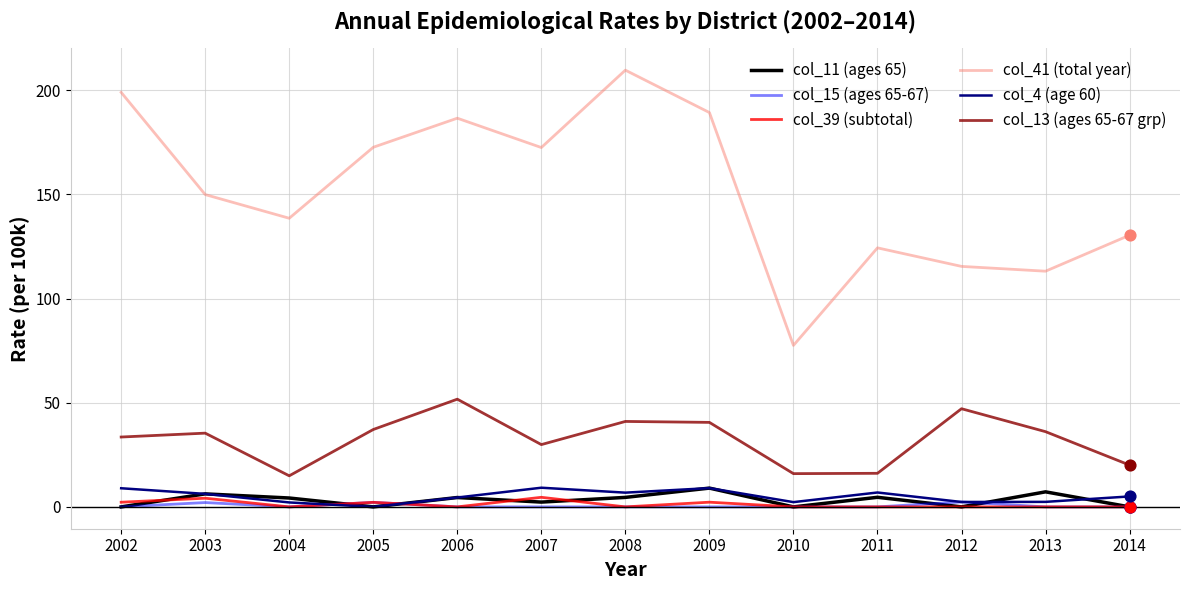

Which series has the largest range (max minus min)?

col_41 (total year)